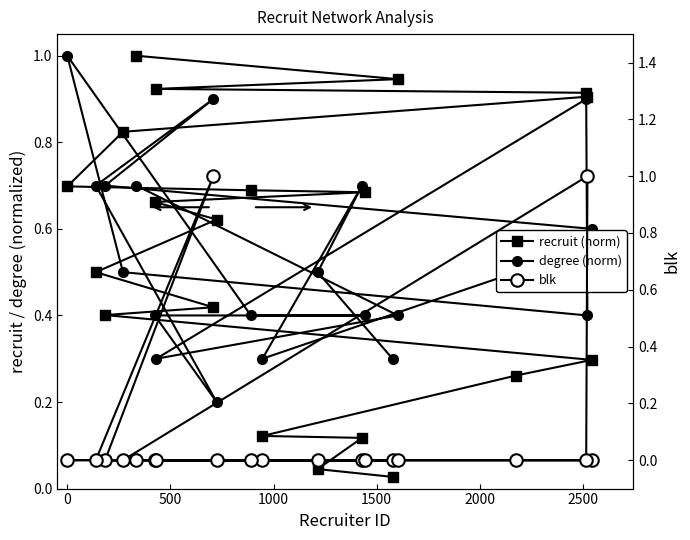

Rank the series by their maximum value, from highest to lowest.

recruit (norm), degree (norm), blk